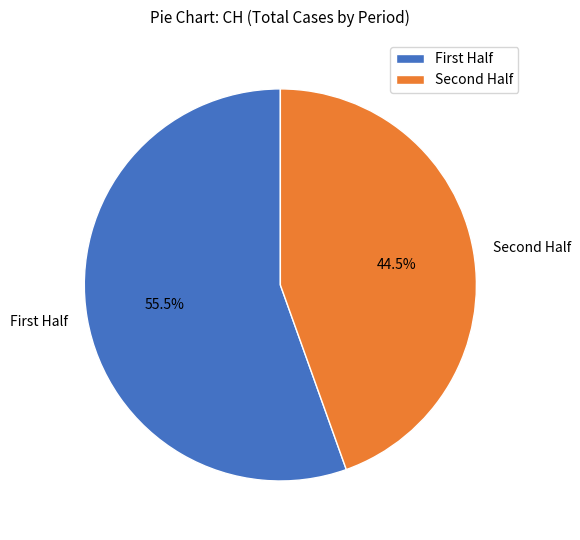

Does any single category account for the majority?

Yes